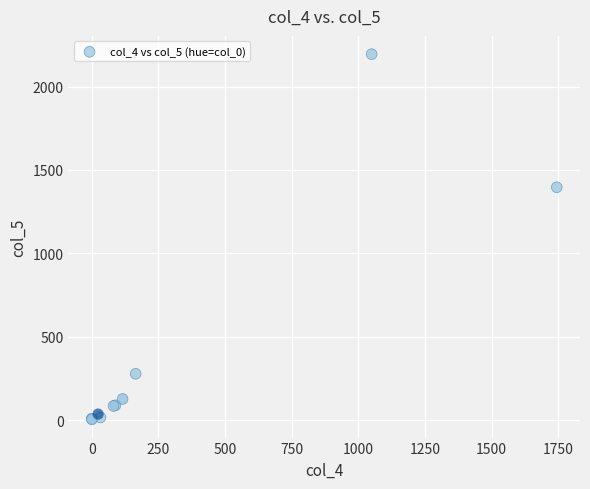

What Y value in the scatter plot is closest to 1099?

1396